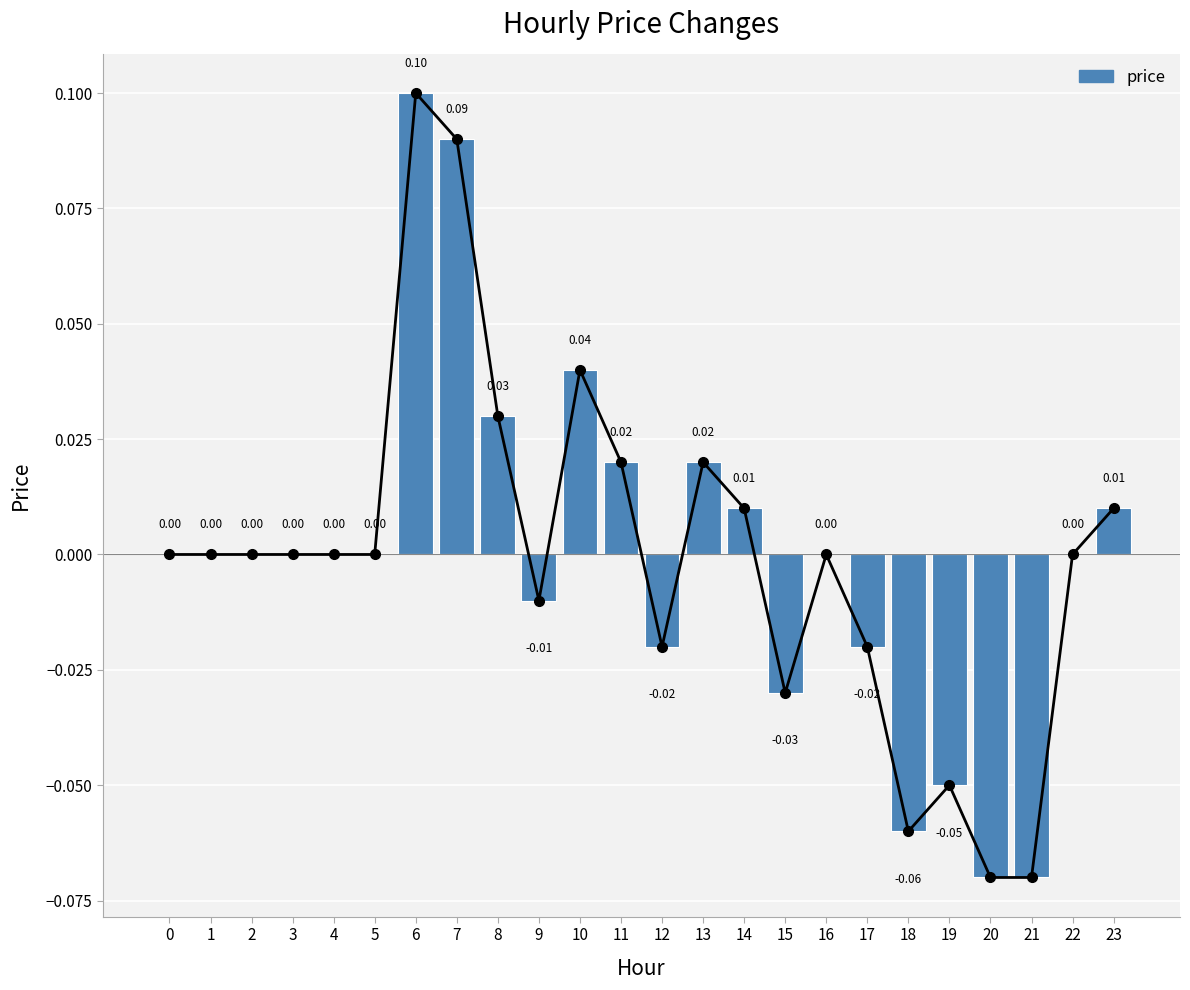

Which category has the lowest value across all series?

20